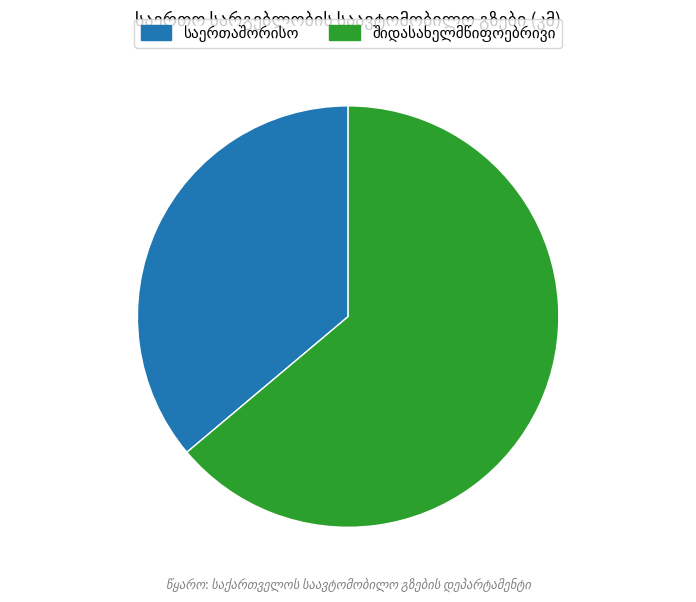

How many slices are in this pie chart?

2